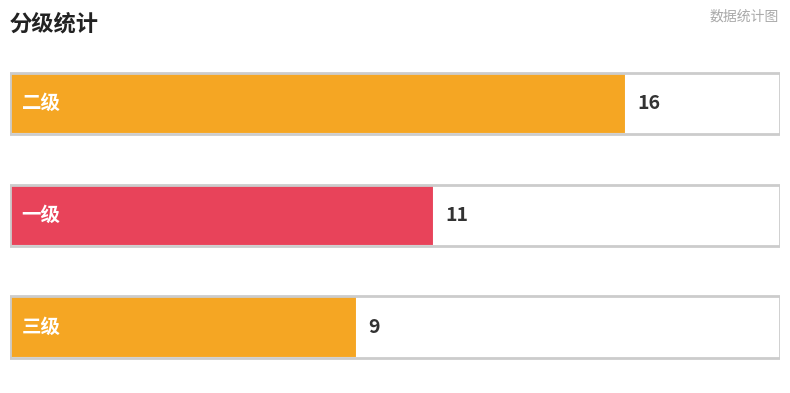

How many bars are there in total?

3